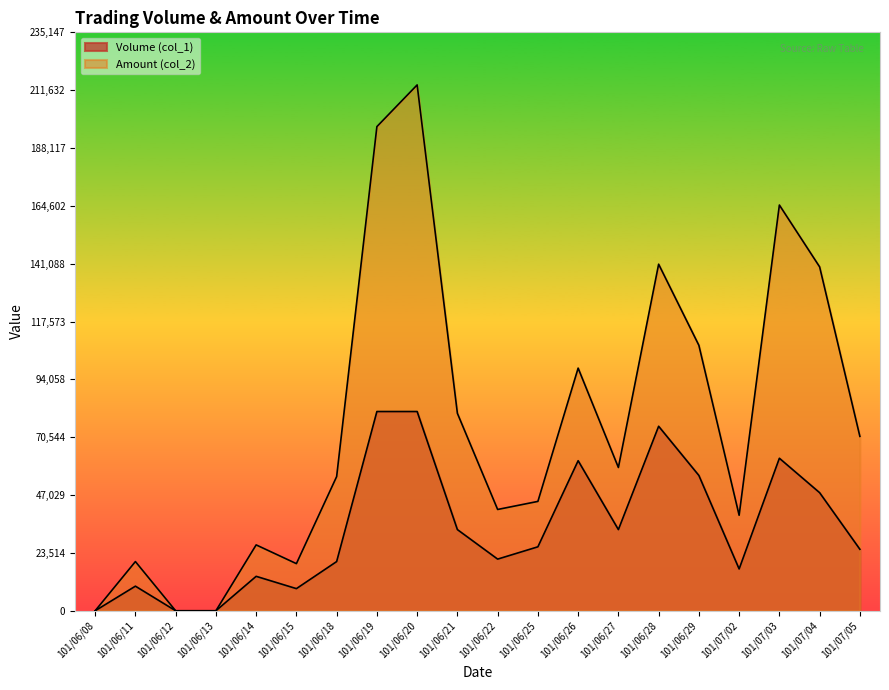

What is the difference between the highest and lowest values at 101/06/11?

10000